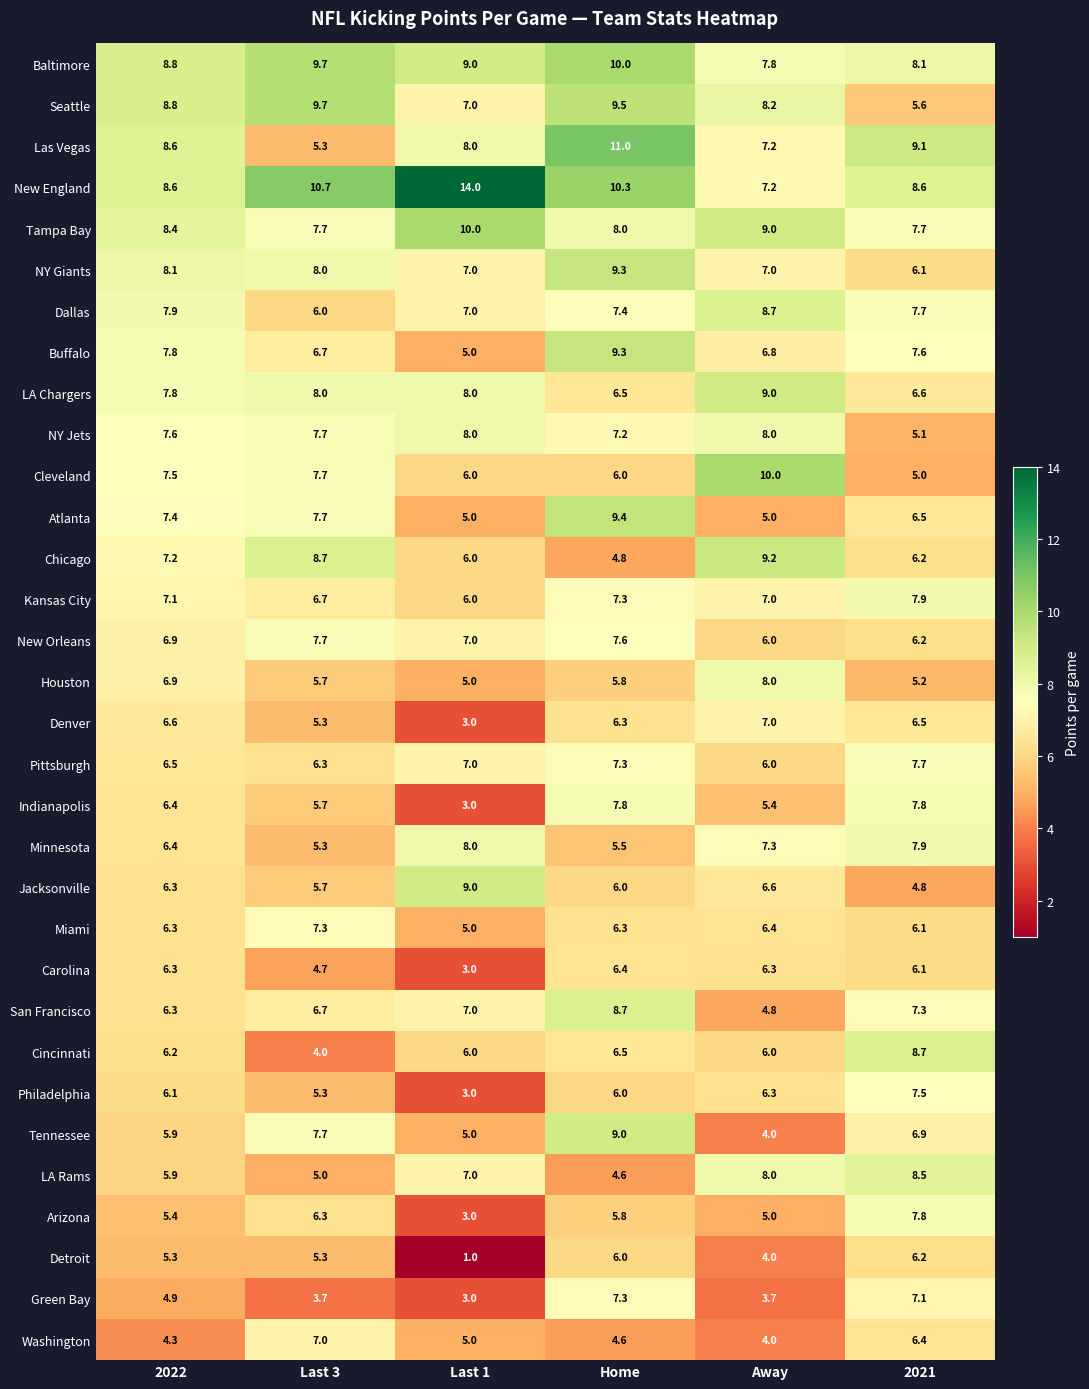

How many series are shown in this chart?

32